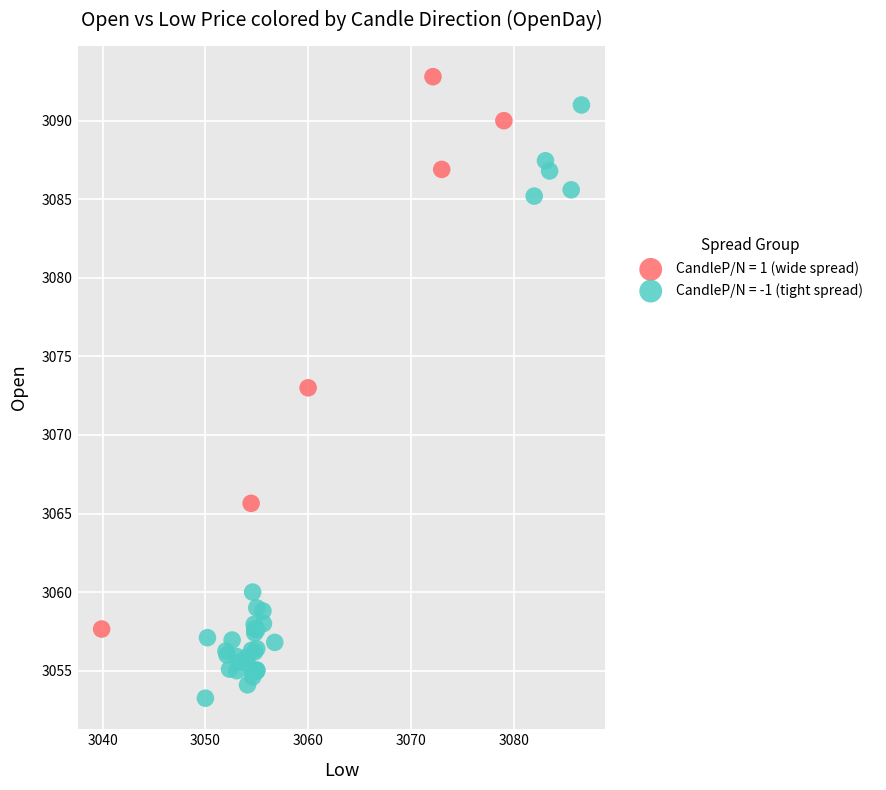

What are all the series names shown in the legend?

CandleP/N = 1 (wide spread), CandleP/N = -1 (tight spread)